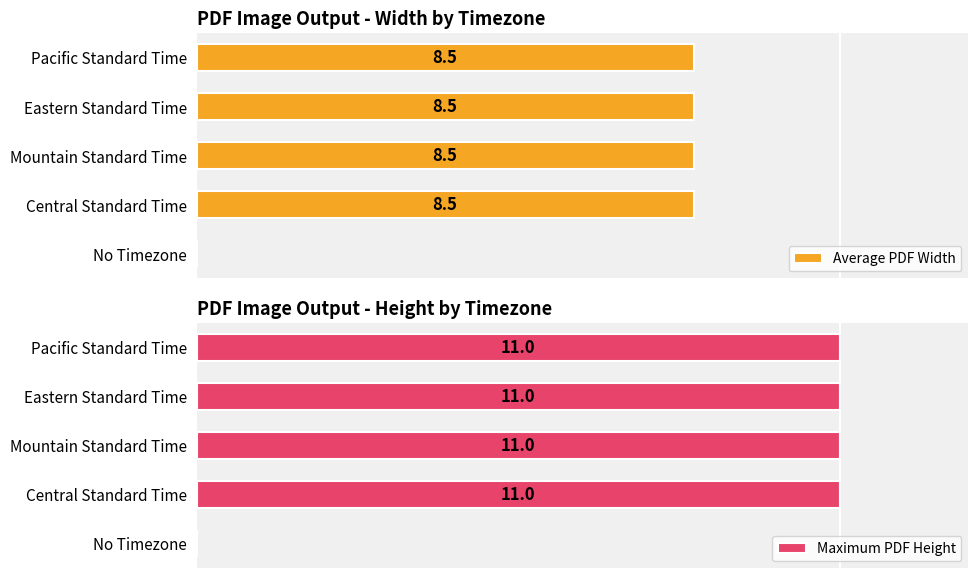

What are all the series names shown in the legend?

Average PDF Width, Maximum PDF Height